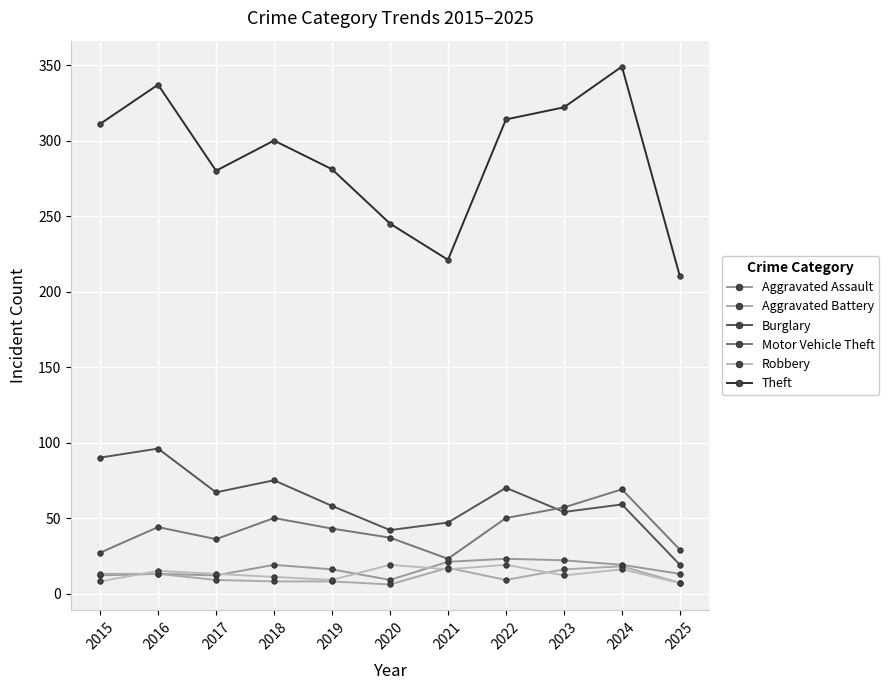

Where is the first local maximum for Burglary?

2016